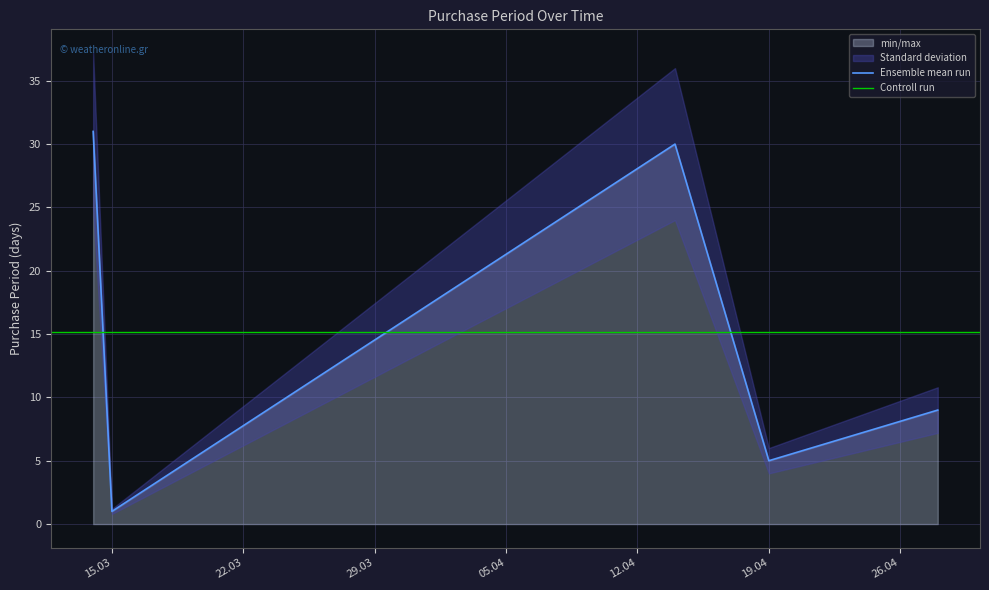

Does the chart display data point markers on the line(s)?

No